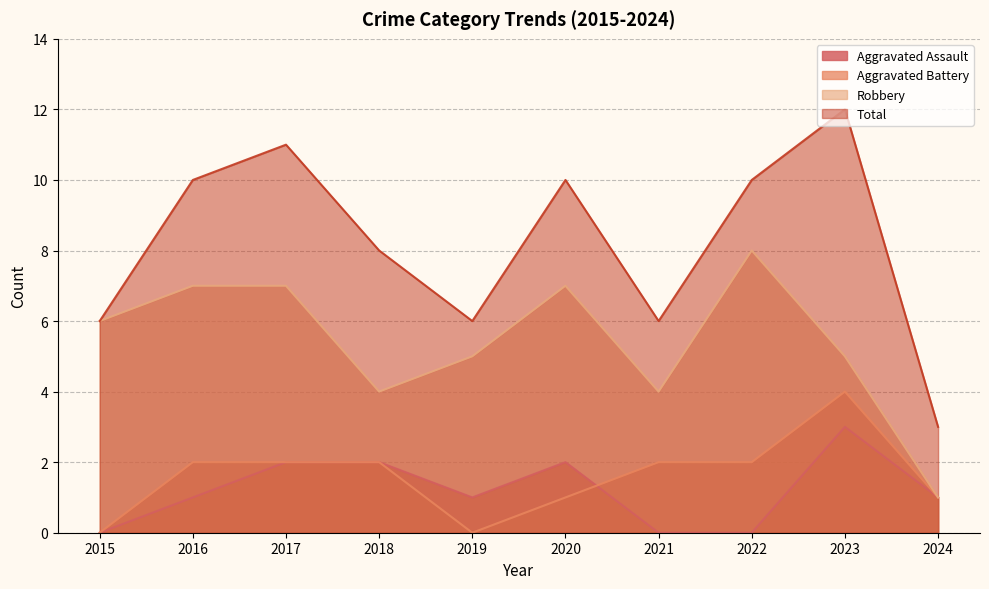

Reading left to right, what are all the values shown in this chart?

Aggravated Assault: 2015=0	2016=1	2017=2	2018=2	2019=1	2020=2	2021=0	2022=0	2023=3	2024=1
Aggravated Battery: 2015=0	2016=2	2017=2	2018=2	2019=0	2020=1	2021=2	2022=2	2023=4	2024=1
Robbery: 2015=6	2016=7	2017=7	2018=4	2019=5	2020=7	2021=4	2022=8	2023=5	2024=1
Total: 2015=6	2016=10	2017=11	2018=8	2019=6	2020=10	2021=6	2022=10	2023=12	2024=3